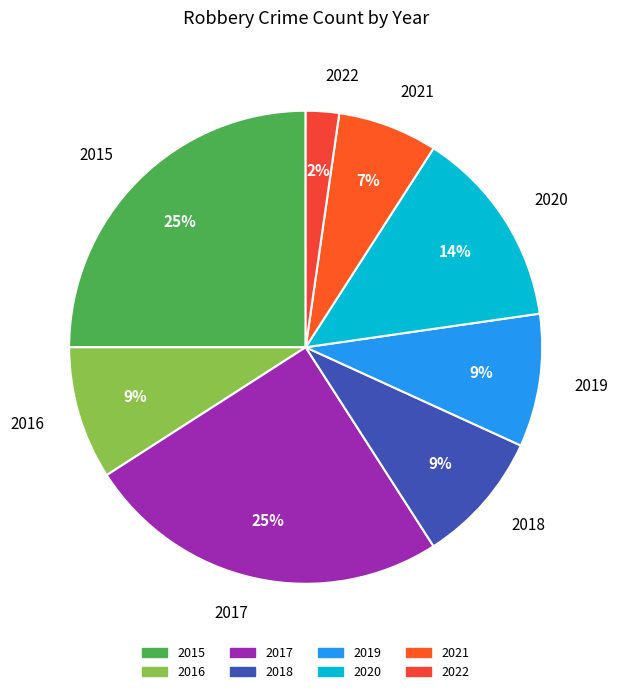

Which slice is the smallest?

2022